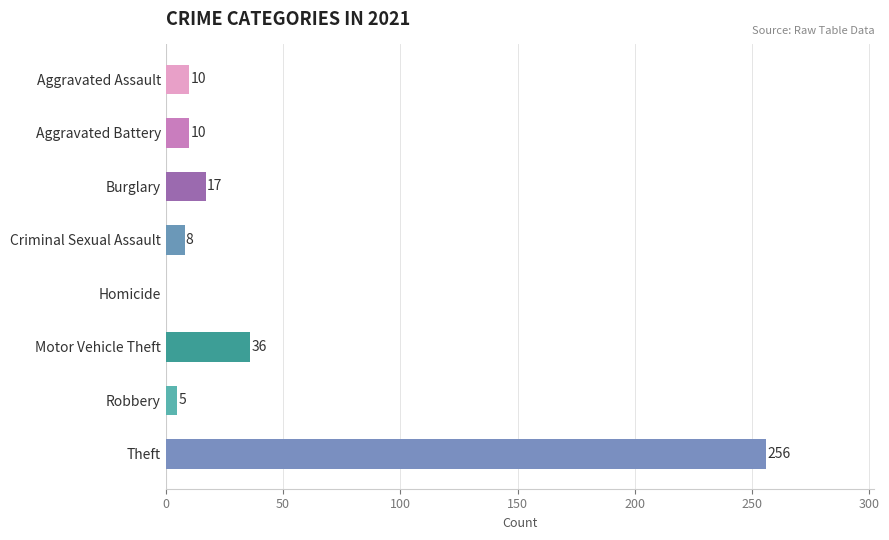

The value at Robbery is 5. True or false?

True